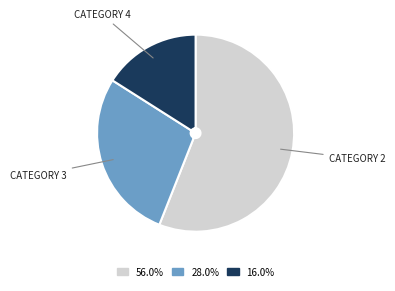

How many slices are in this pie chart?

3